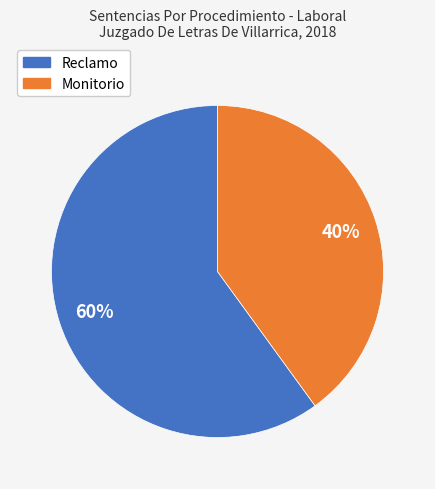

Does Monitorio account for over 50% of the chart?

No